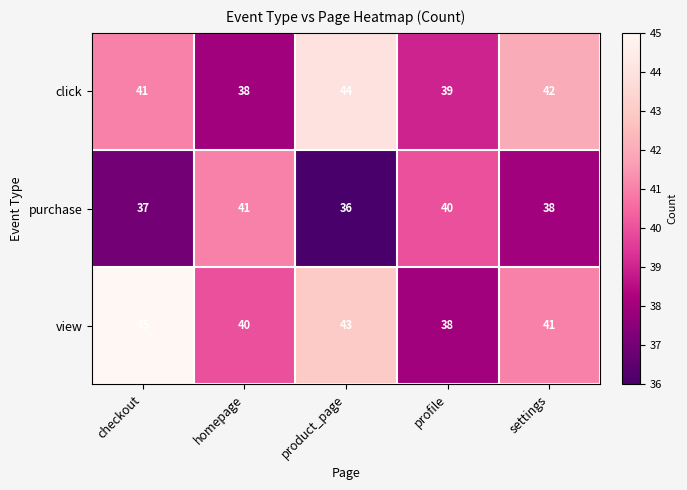

What is the sum of the purchase values at settings and profile?

78